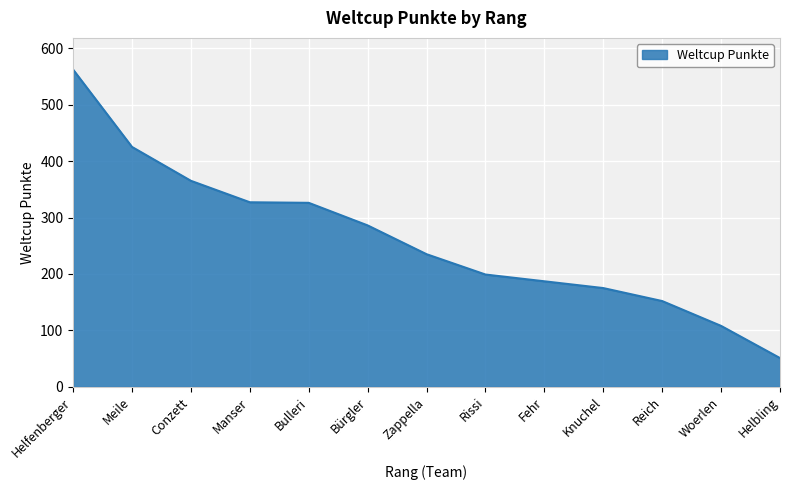

True or false: there are more than 1 points higher than both neighbors.

False